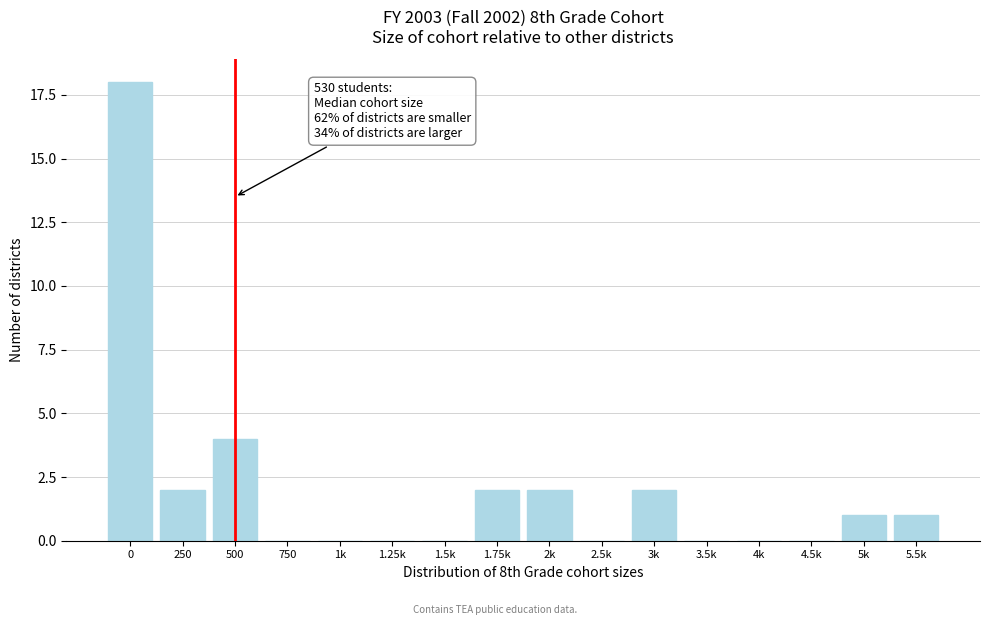

Reading right to left, list all the values displayed in this chart.

5.5k=1	5k=1	4.5k=0	4k=0	3.5k=0	3k=2	2.5k=0	2k=2	1.75k=2	1.5k=0	1.25k=0	1k=0	750=0	500=4	250=2	0=18